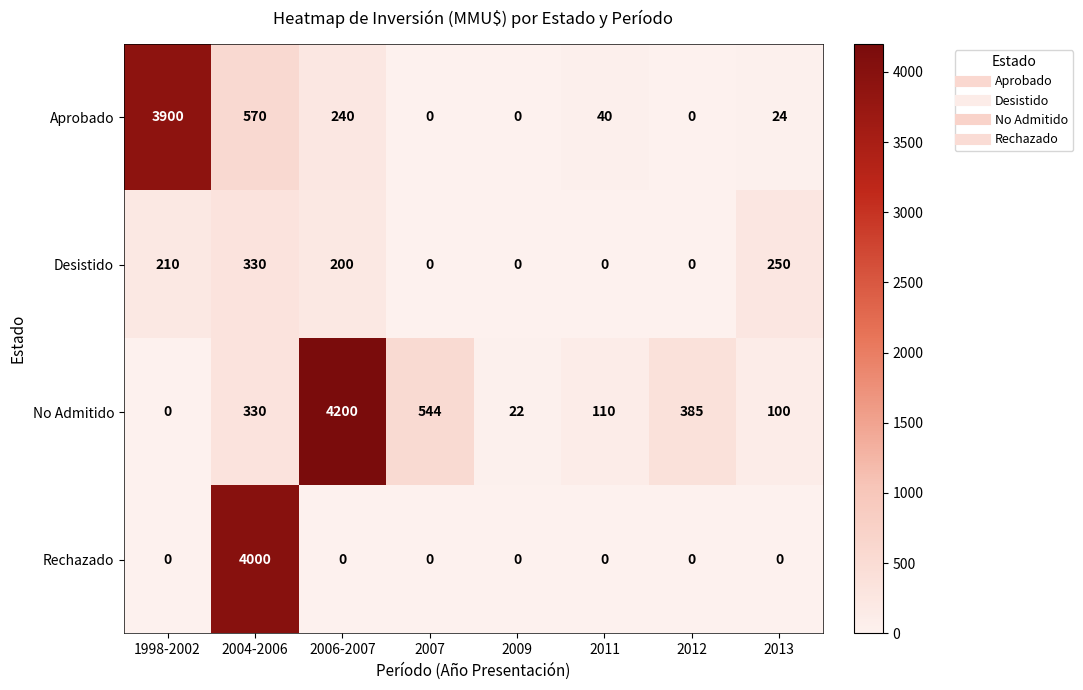

How many data points in Aprobado are less than 40?

4